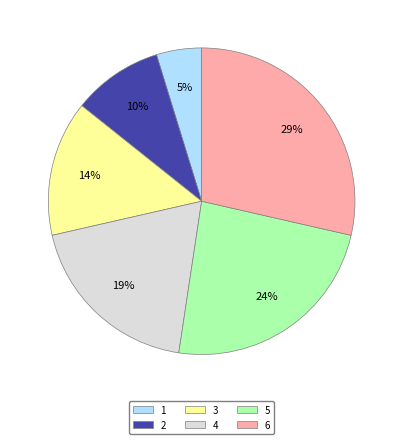

How many slices are in this pie chart?

6